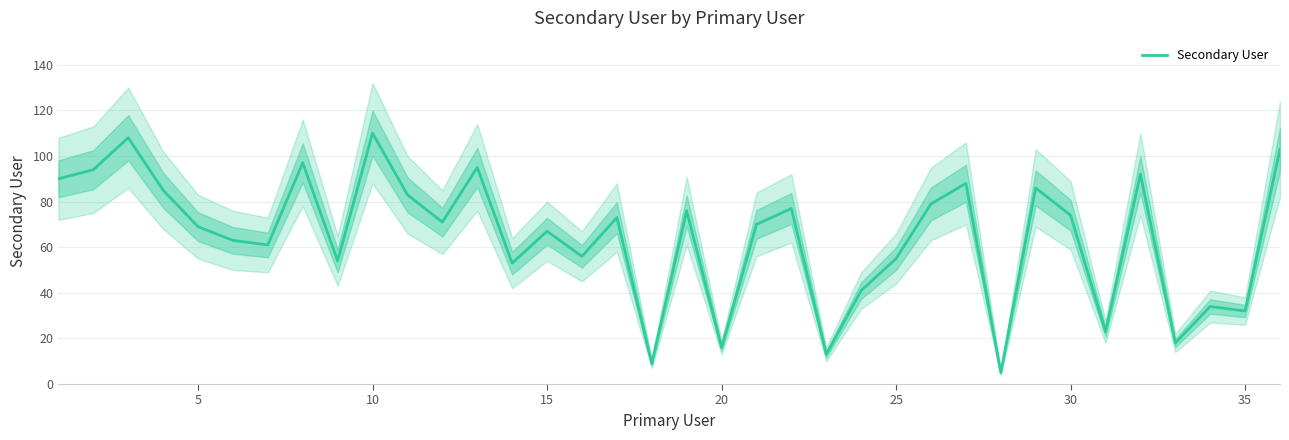

The value of Secondary User at 5 is 69. True or false?

True